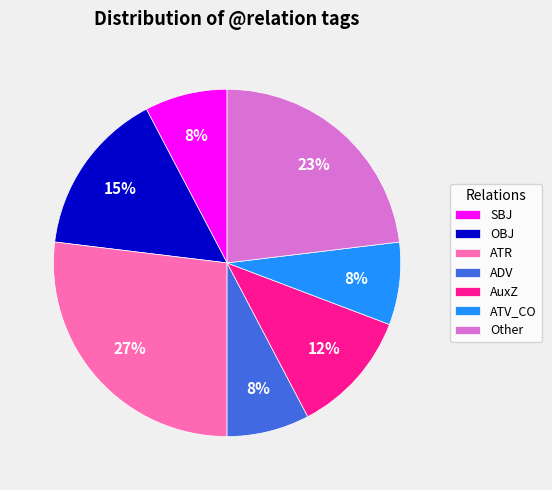

Combined, do SBJ and OBJ account for over 50%?

No